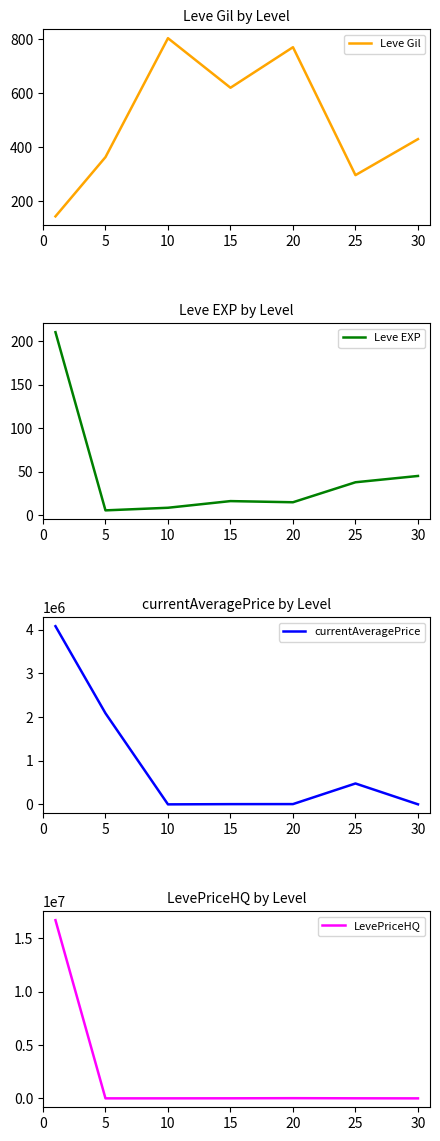

Does the chart have visible grid lines?

No